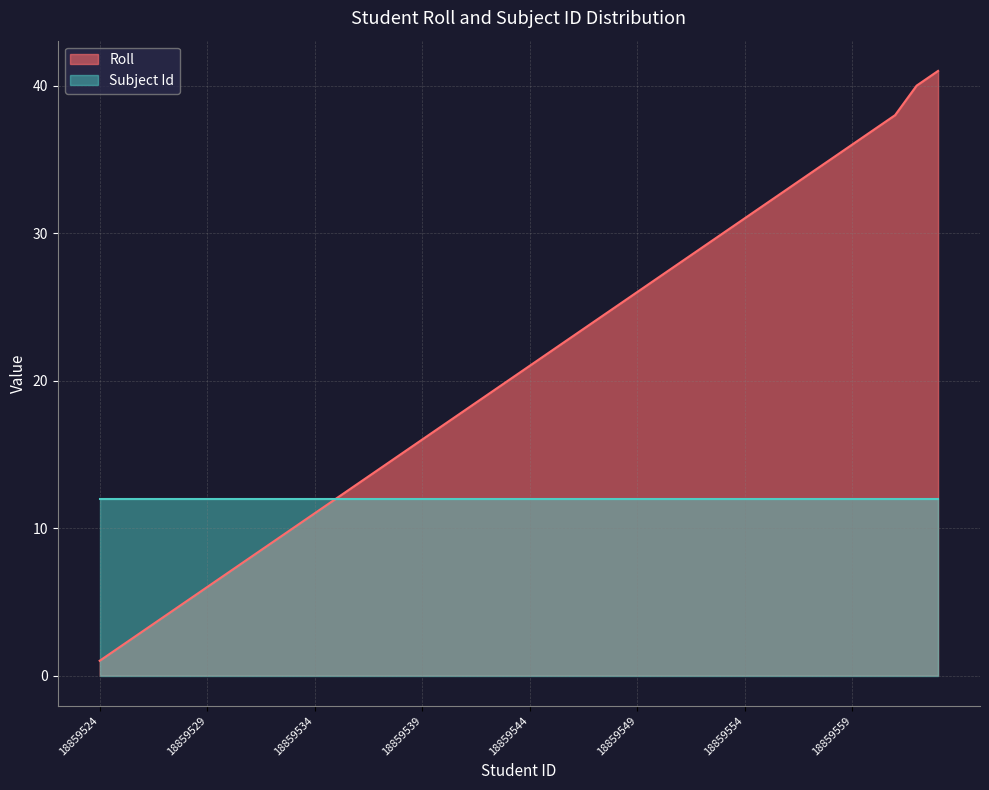

What is the difference between the values at 18859548 and 18859543?

5